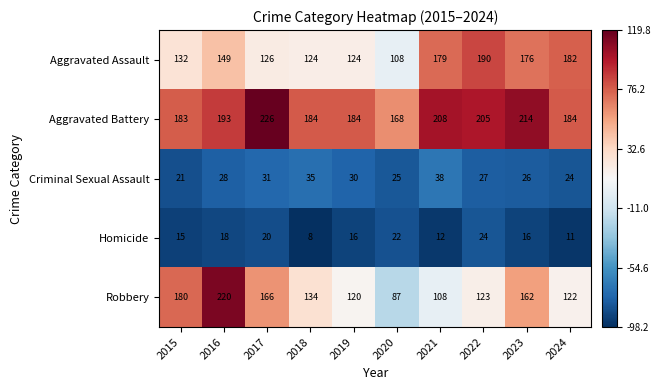

At which label does Aggravated Assault reach its peak?

2022